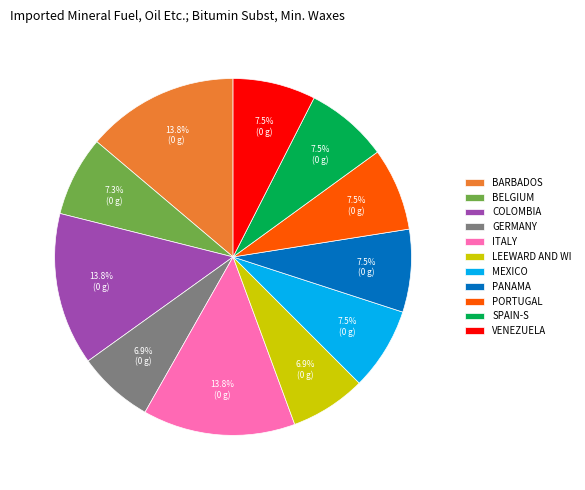

To the nearest percent, what is the difference between the largest and smallest slice percentages?

7%